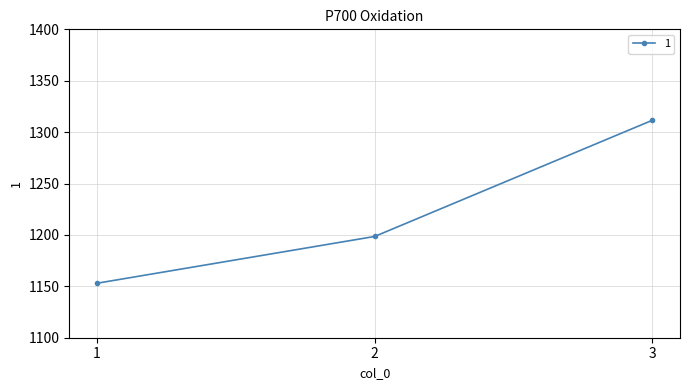

Which label corresponds to the largest value in the chart?

3